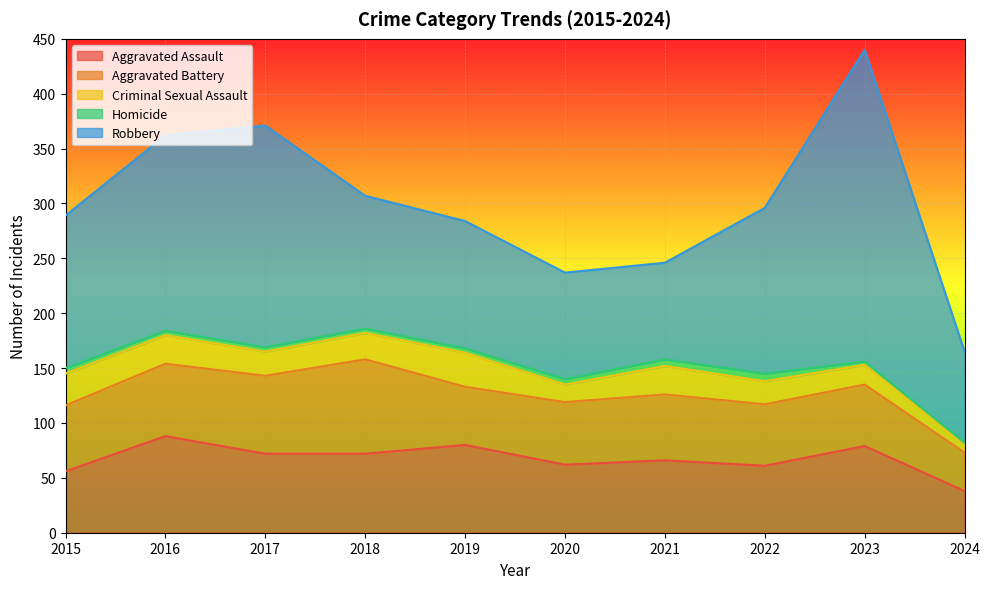

Rank the categories by Robbery value from lowest to highest.

2024, 2021, 2020, 2019, 2018, 2015, 2022, 2016, 2017, 2023